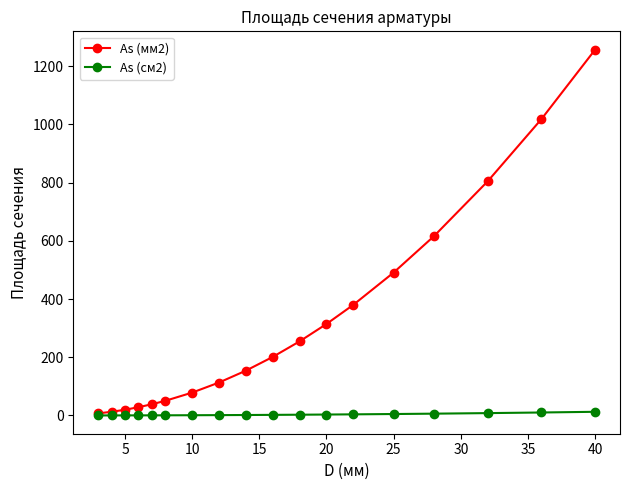

Which series has the largest range (max minus min)?

As (мм2)